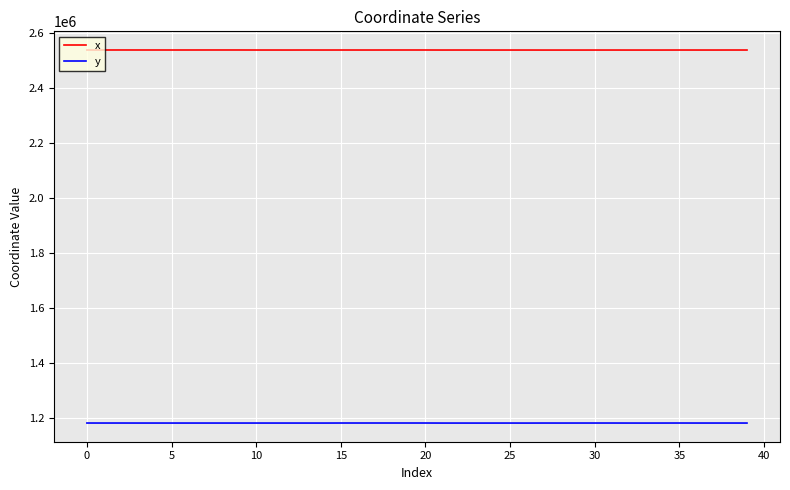

What is the smallest value displayed?

1179981.1